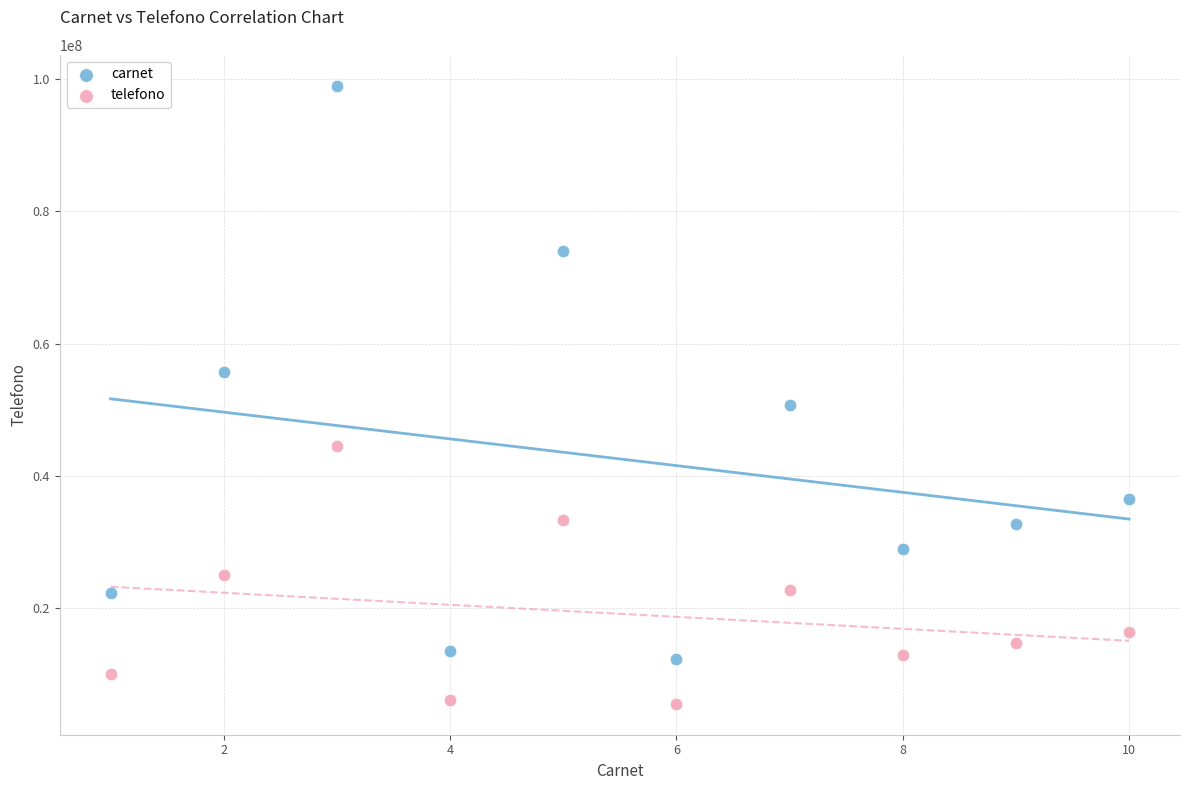

Which series has the widest spread of Y values?

carnet